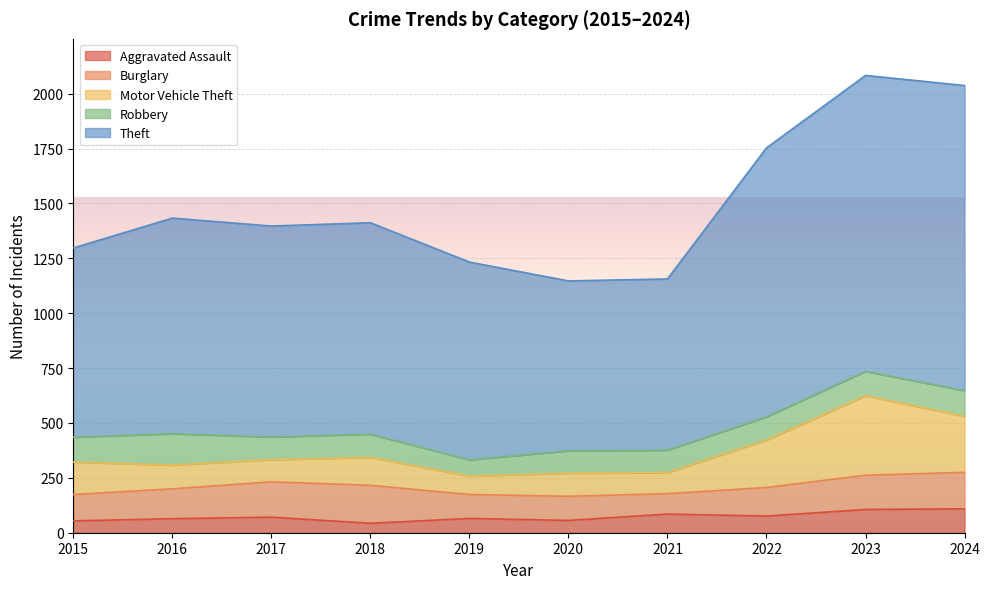

True or false: Theft and Robbery intersect in this chart.

False